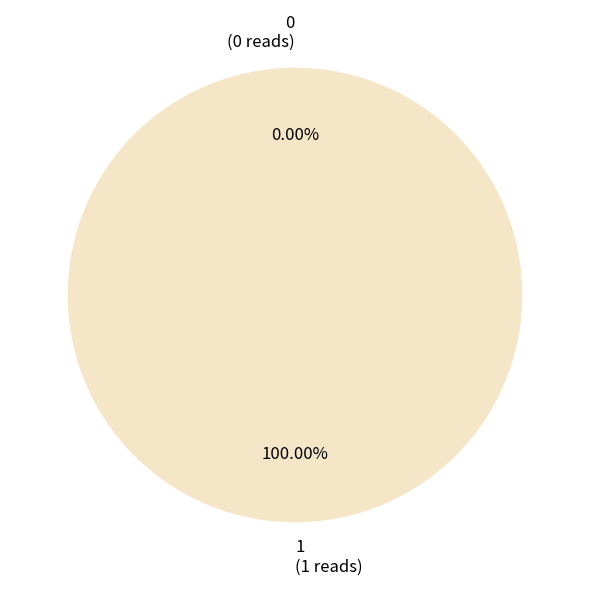

Does 1 account for over 50% of the chart?

Yes